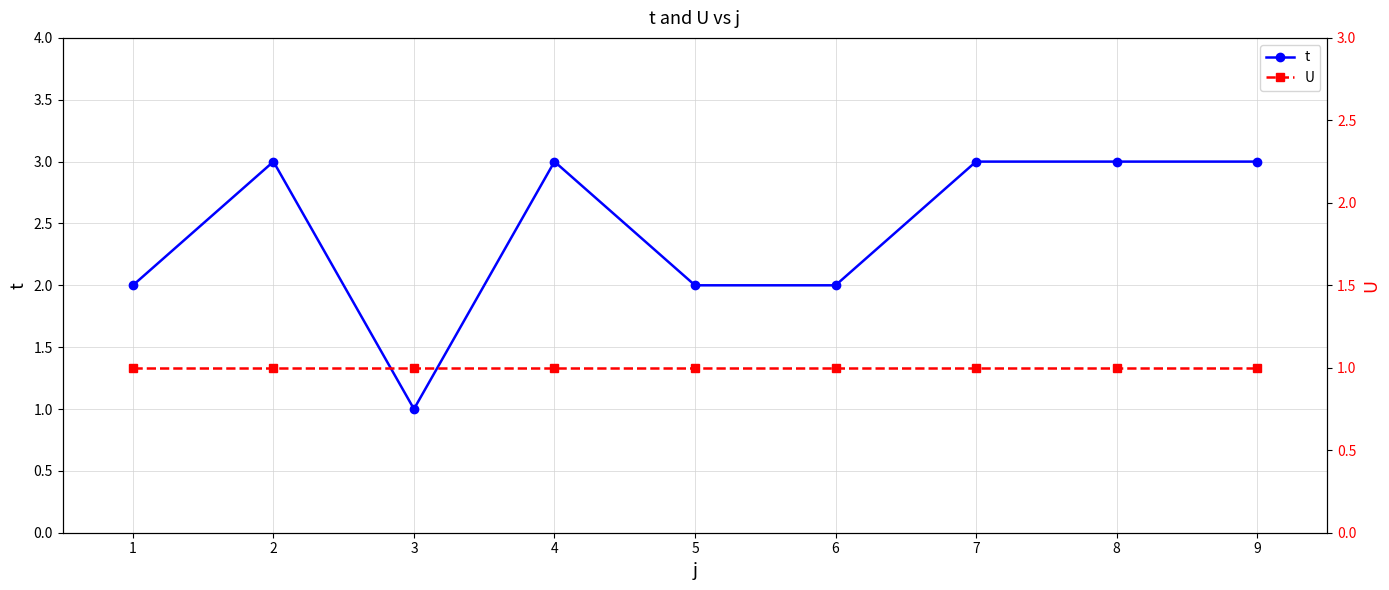

Which series has the widest spread of values?

t